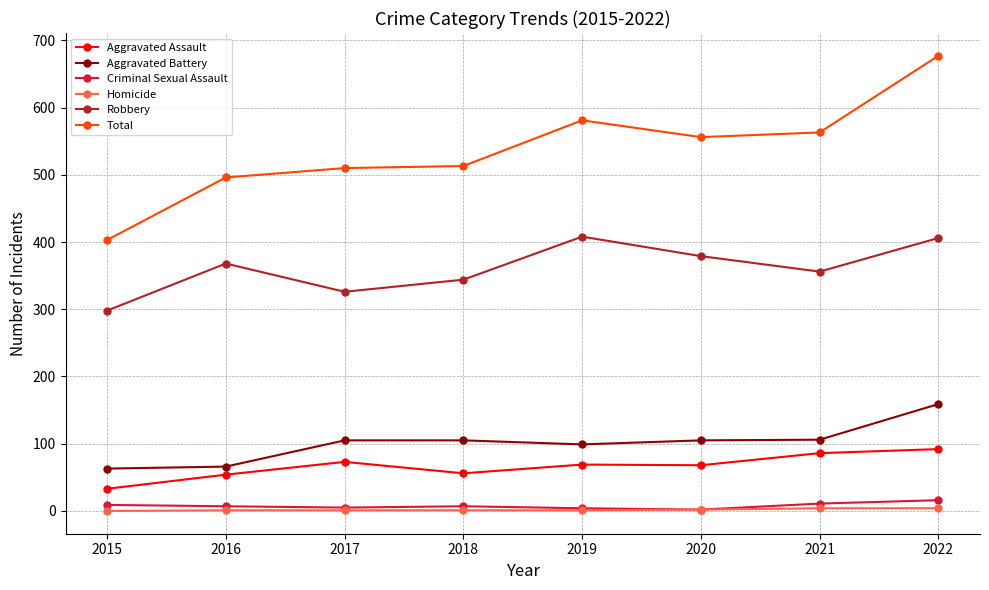

What is the minimum value for Total?

403